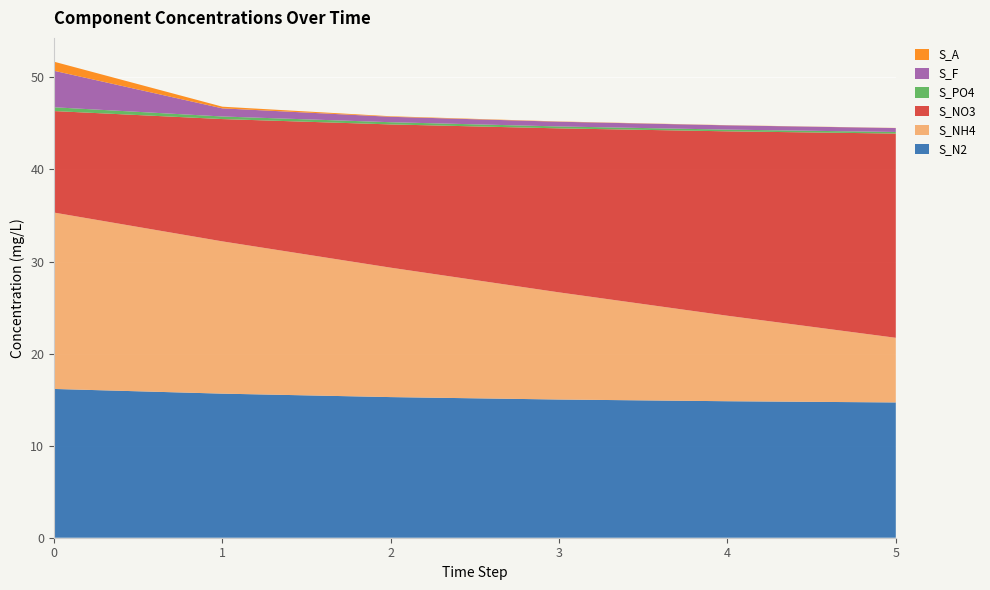

Reading left to right, transcribe all the data shown in this chart.

S_N2: 0=16.2	1=15.7	2=15.3	3=15.0	4=14.8	5=14.7
S_NH4: 0=19.2	1=16.5	2=14.1	3=11.6	4=9.3	5=7.0
S_NO3: 0=11.0	1=13.3	2=15.6	3=17.8	4=20.0	5=22.2
S_PO4: 0=0.4	1=0.3	2=0.2	3=0.2	4=0.2	5=0.2
S_F: 0=4.0	1=0.9	2=0.6	3=0.5	4=0.5	5=0.4
S_A: 0=1.0	1=0.2	2=0.1	3=0.0	4=0.0	5=0.0